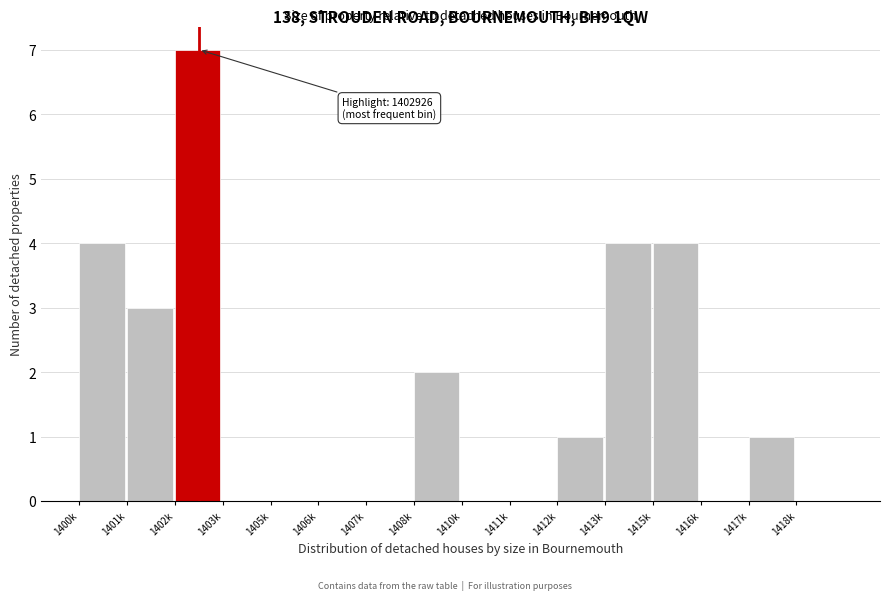

Reading left to right, list all the values displayed in this chart.

1400k=4	1401k=3	1402k=7	1403k=0	1405k=0	1406k=0	1407k=0	1408k=2	1410k=0	1411k=0	1412k=1	1413k=4	1415k=4	1416k=0	1417k=1	1418k=0